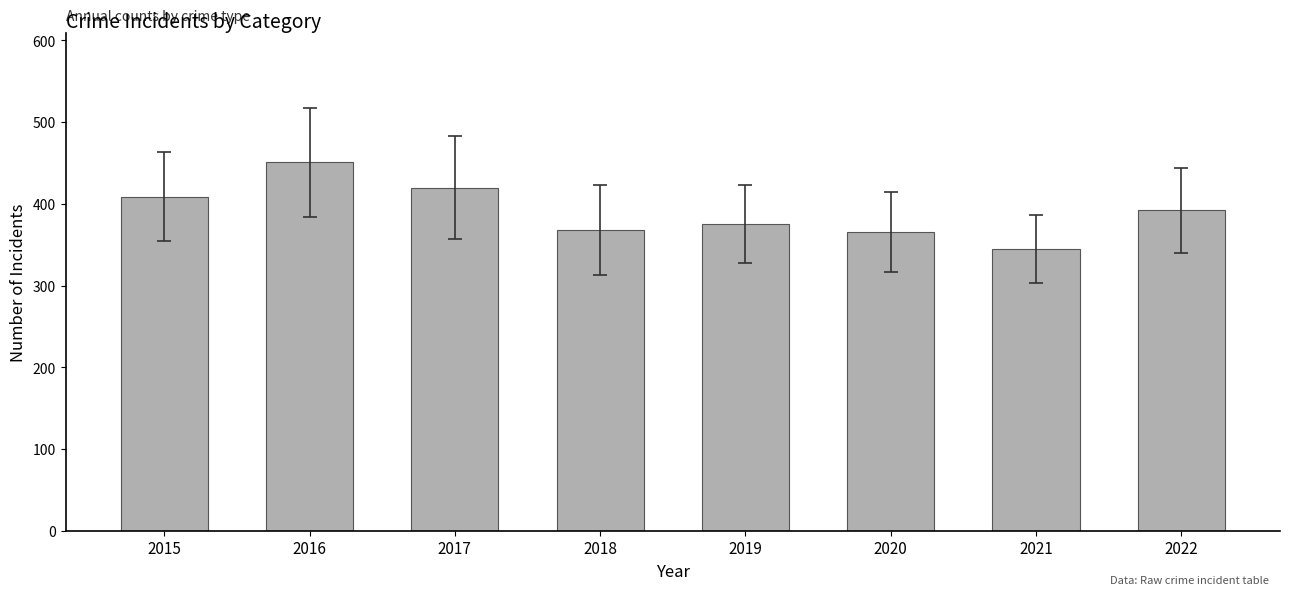

At which label is the value closest to 398?

2022